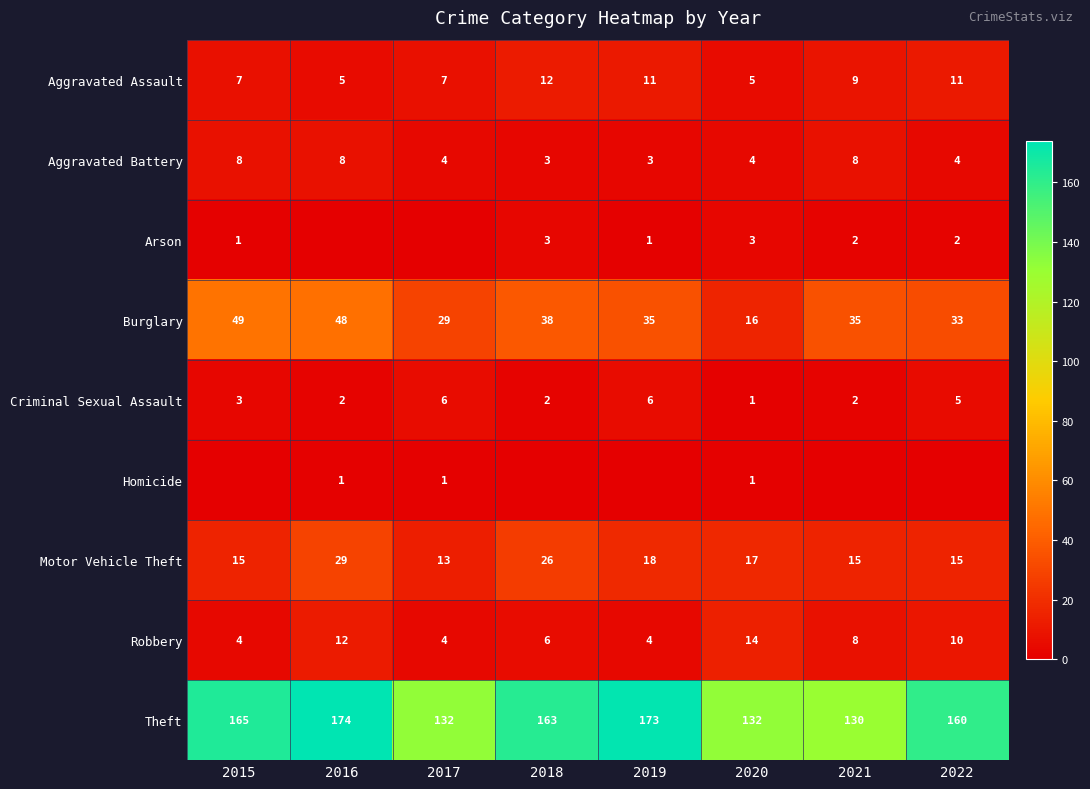

Where does the Theft series first go above 163?

2015